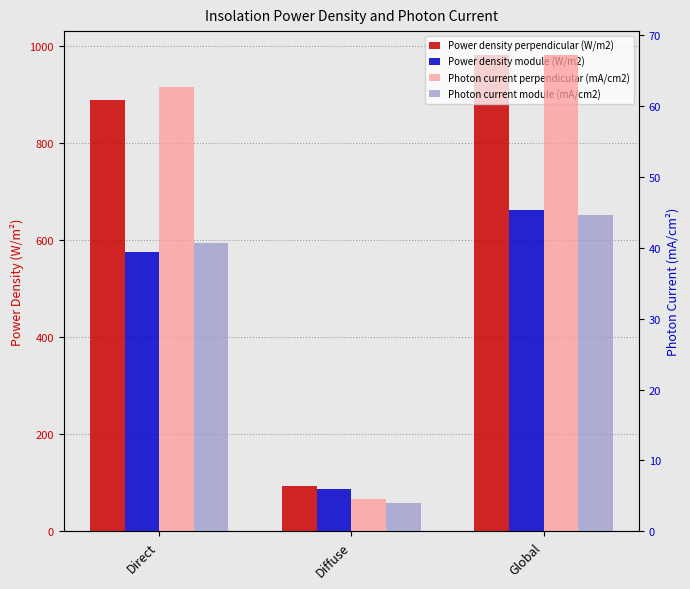

Is it true that Photon current module (mA/cm2) equals 27.3 at Global?

False